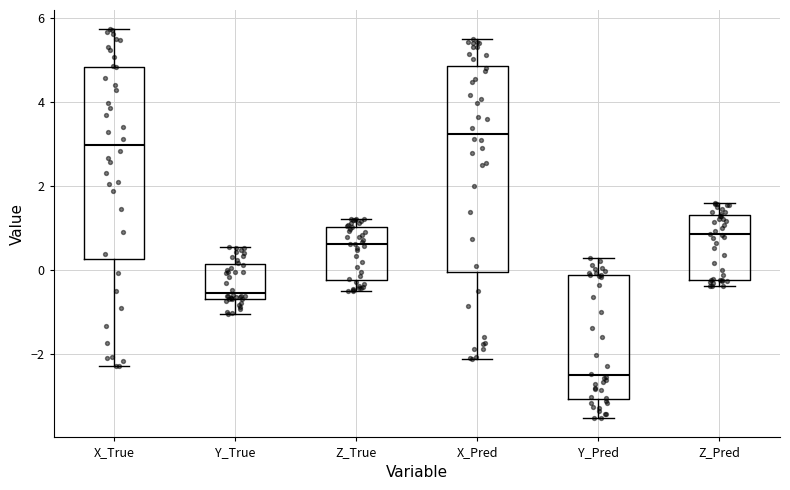

Reading left to right, transcribe this box plot: for each box, give where its median line is, the range the box spans, and where its two whiskers end, as read against the y-axis. The values are not printed on the chart, so give them approximately, as read against the axis.

X_True: median 3.0, box 0.2 to 4.8, whiskers -2.2 to 5.8
Y_True: median -0.6 (just above the box's lower edge), box -0.6 to 0.2, whiskers -1.0 to 0.6
Z_True: median 0.6, box -0.2 to 1.0, whiskers -0.4 to 1.2
X_Pred: median 3.2, box 0.0 to 4.8, whiskers -2.2 to 5.4
Y_Pred: median -2.6, box -3.0 to -0.2, whiskers -3.6 to 0.2
Z_Pred: median 0.8, box -0.2 to 1.4, whiskers -0.4 to 1.6